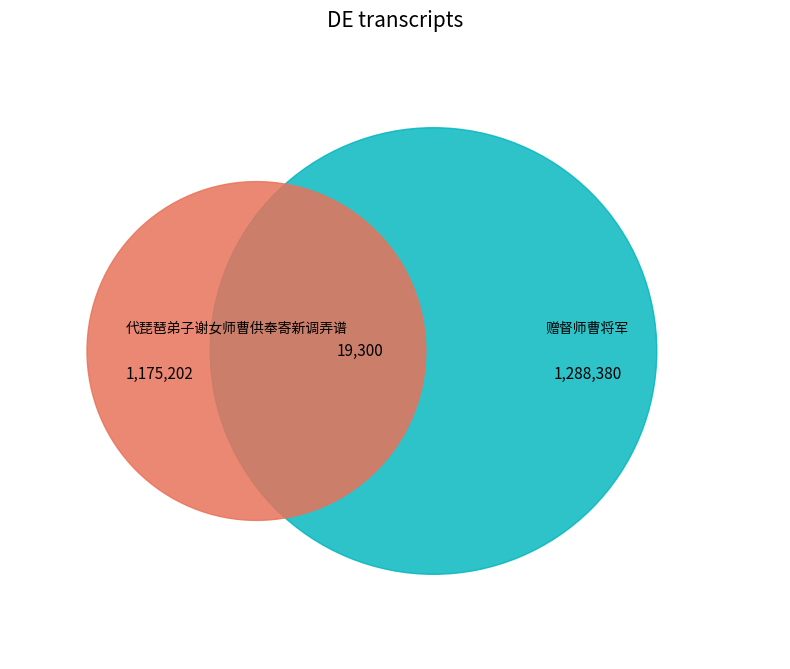

Combined, what portion of the pie is 代琵琶弟子谢女师曹供奉寄新调弄谱 and 赠督师曹将军?

100.0%